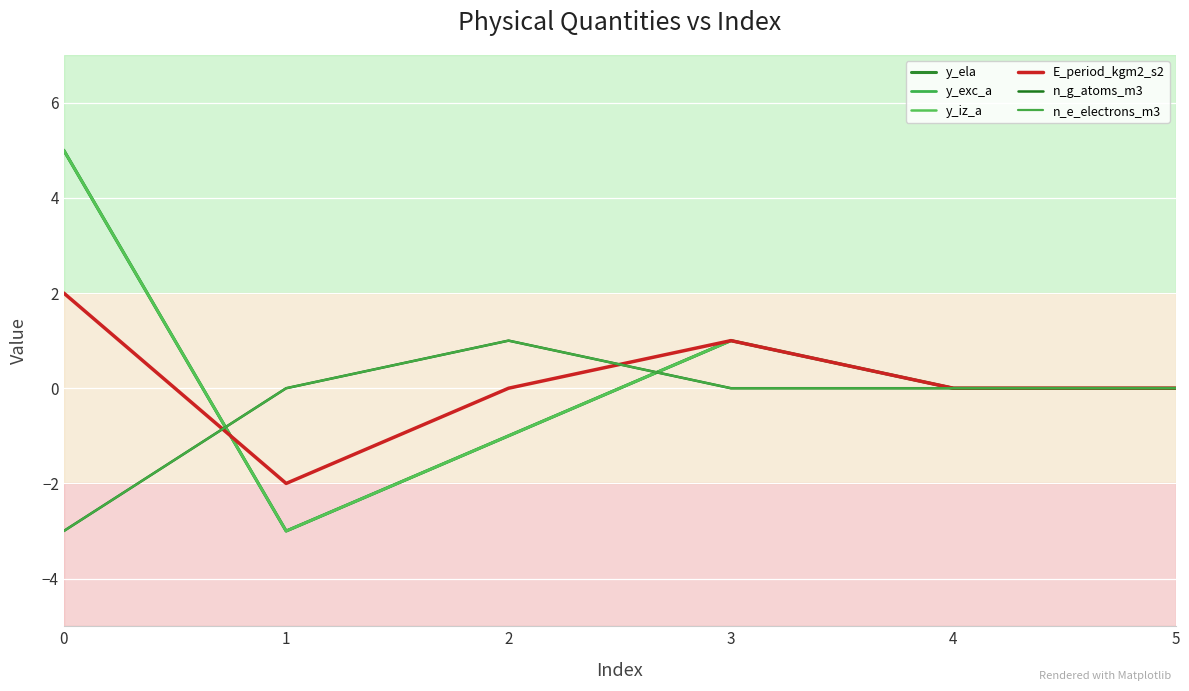

Is this an area chart (filled region under the line)?

No